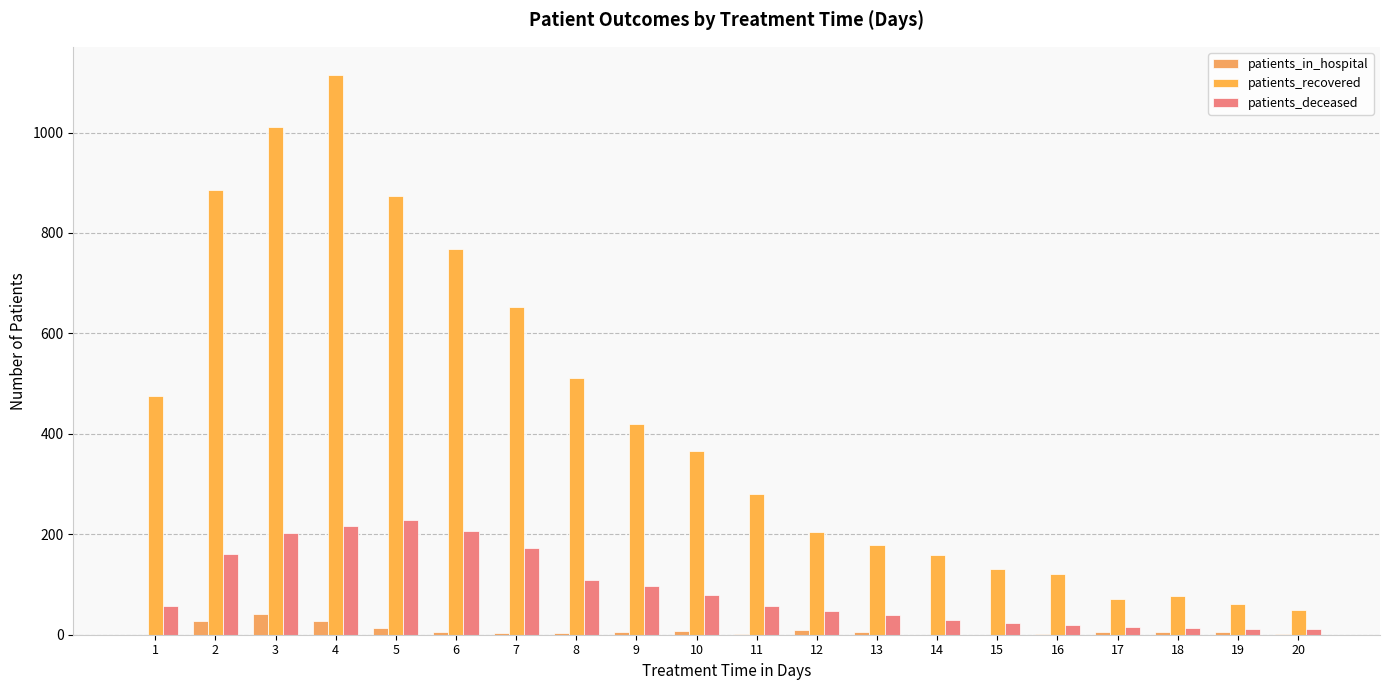

What is the spread (max minus min) of values at 18?

72